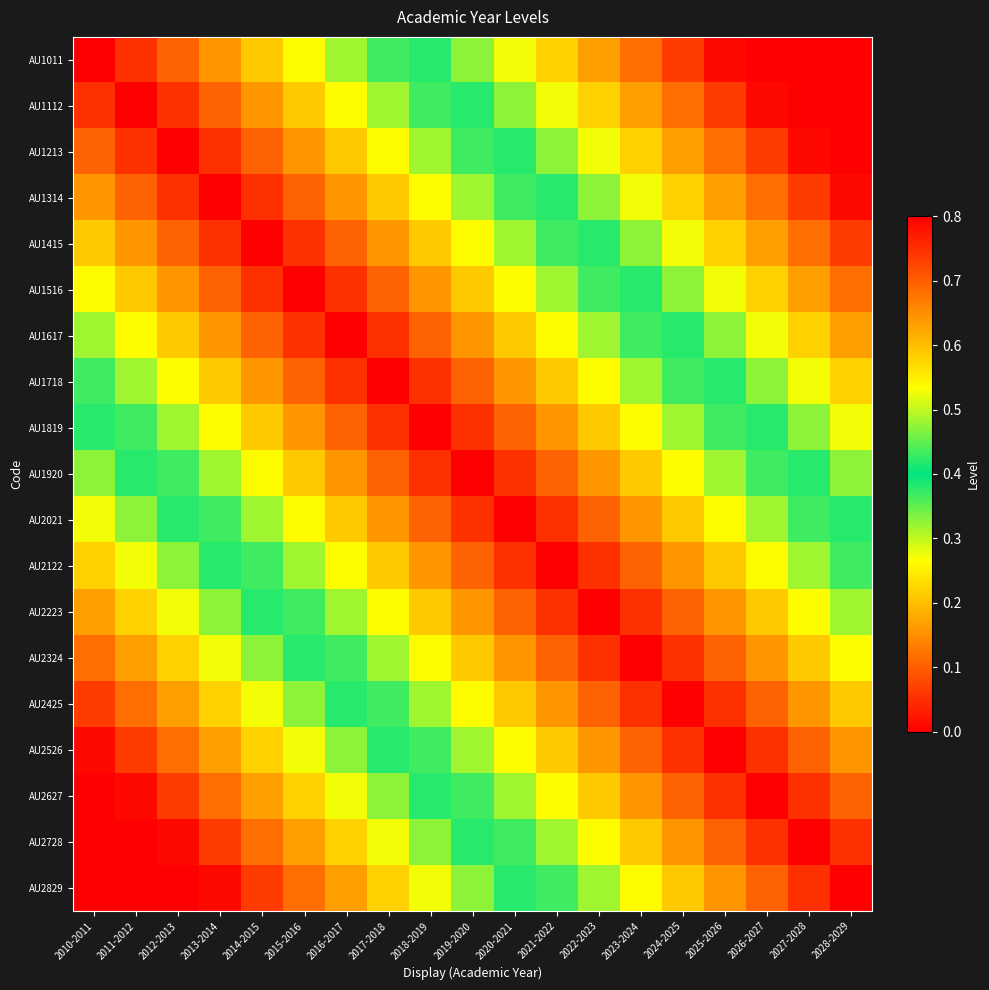

At 2015-2016, list the series in order from smallest to largest.

AU1516, AU1415, AU1617, AU1314, AU1718, AU1213, AU1819, AU1112, AU1920, AU1011, AU2021, AU2122, AU2223, AU2324, AU2425, AU2526, AU2627, AU2728, AU2829